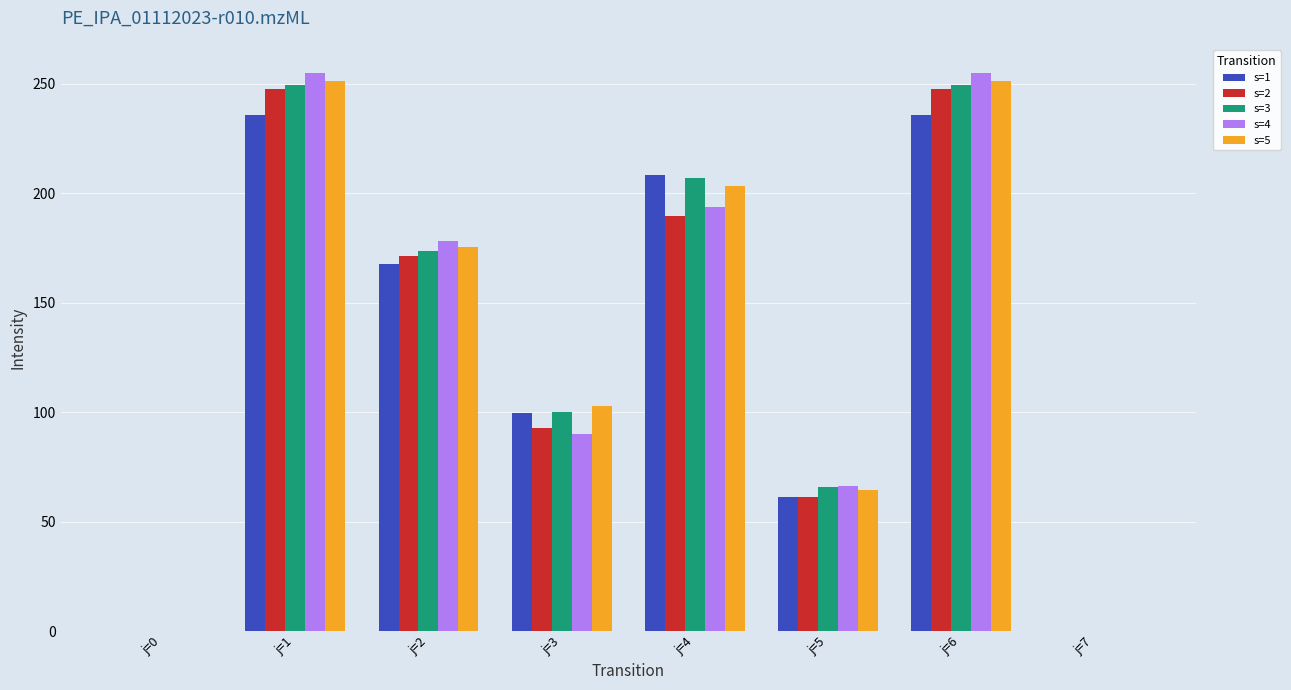

Is the value of s=1 at j=6 greater than the value of s=3 at j=4?

Yes